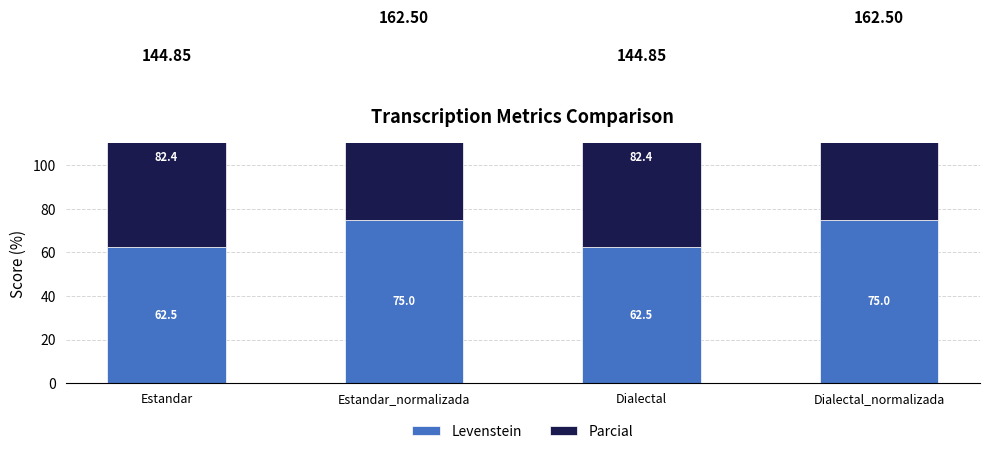

At which label is Parcial closest to 84?

Estandar